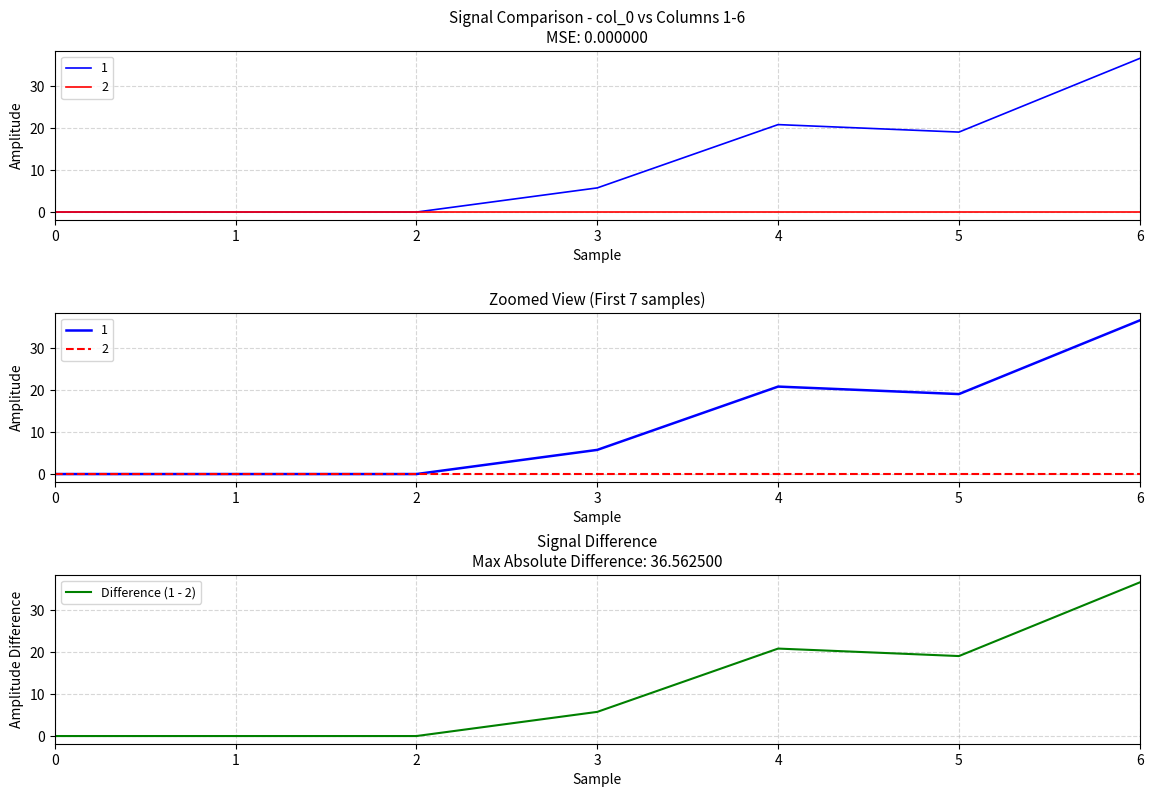

At which category does the data reach its first local peak?

4